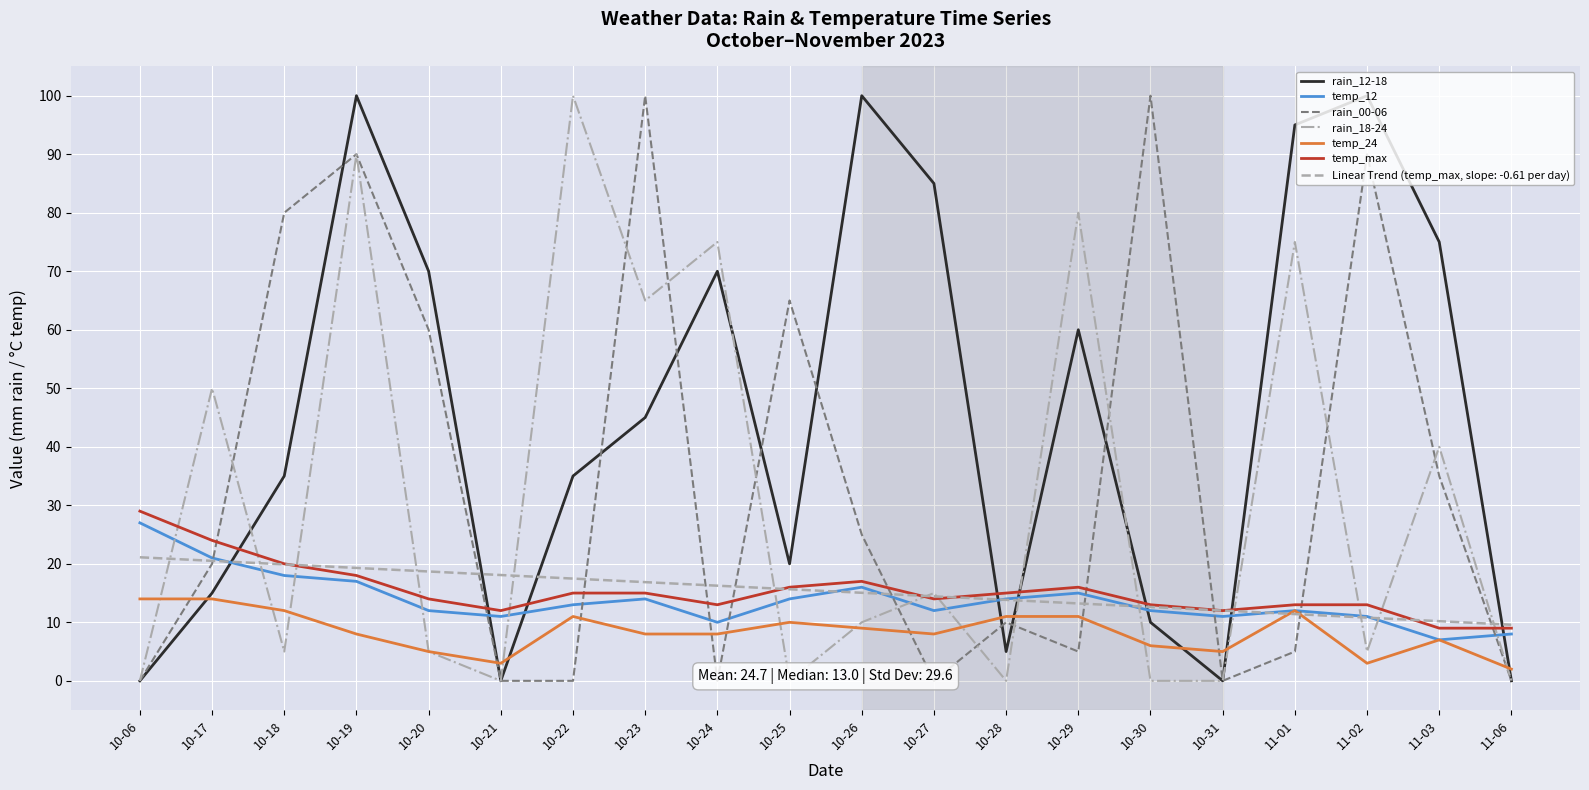

How many data points in rain_00-06 are less than 20?

10